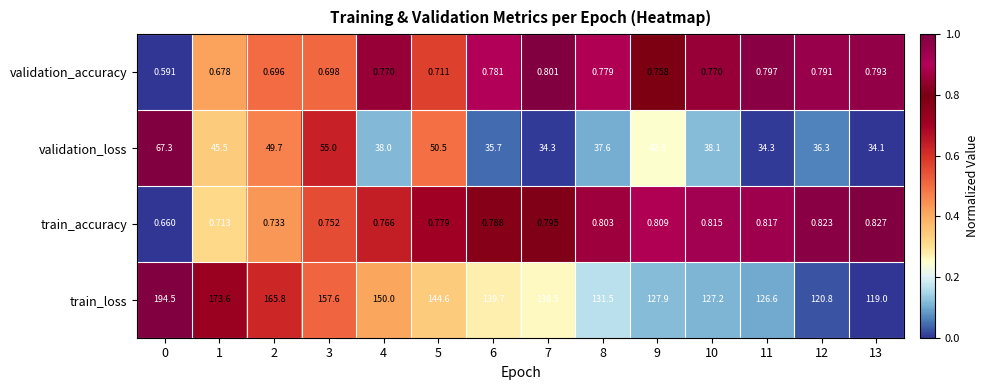

Which series has the largest total across all categories?

train_loss